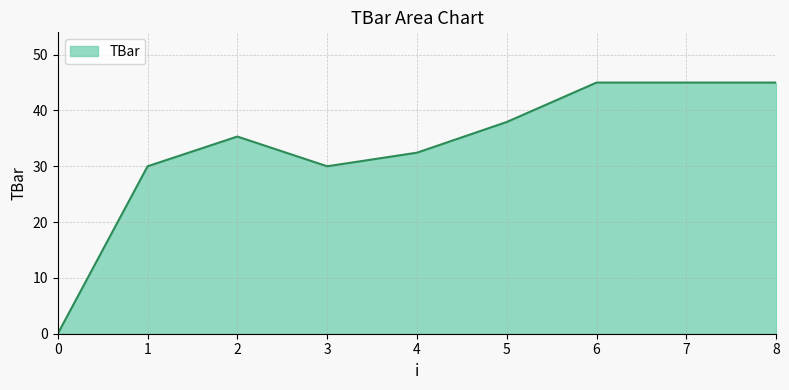

What is the greatest value displayed?

45.0